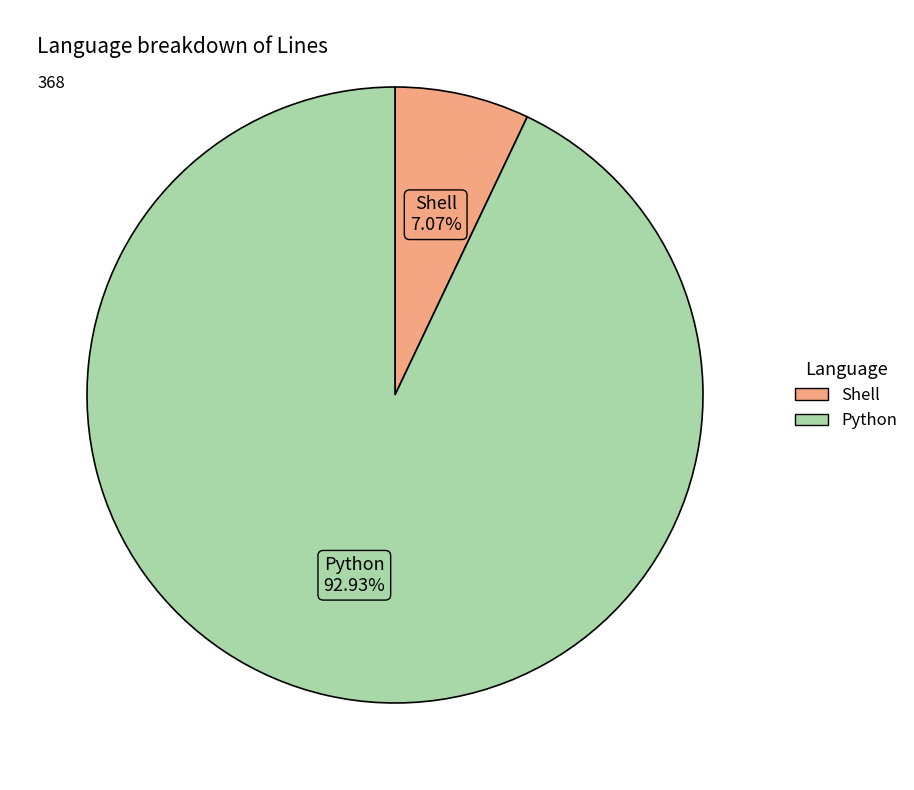

Is it true that Python is 93% of the pie?

True